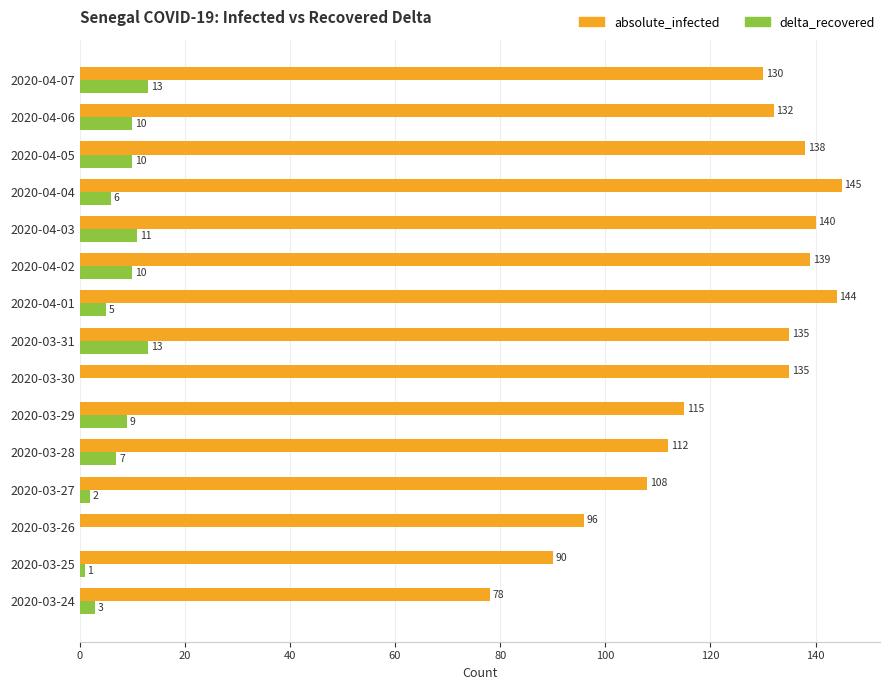

What is the sum of all absolute_infected values?

1837